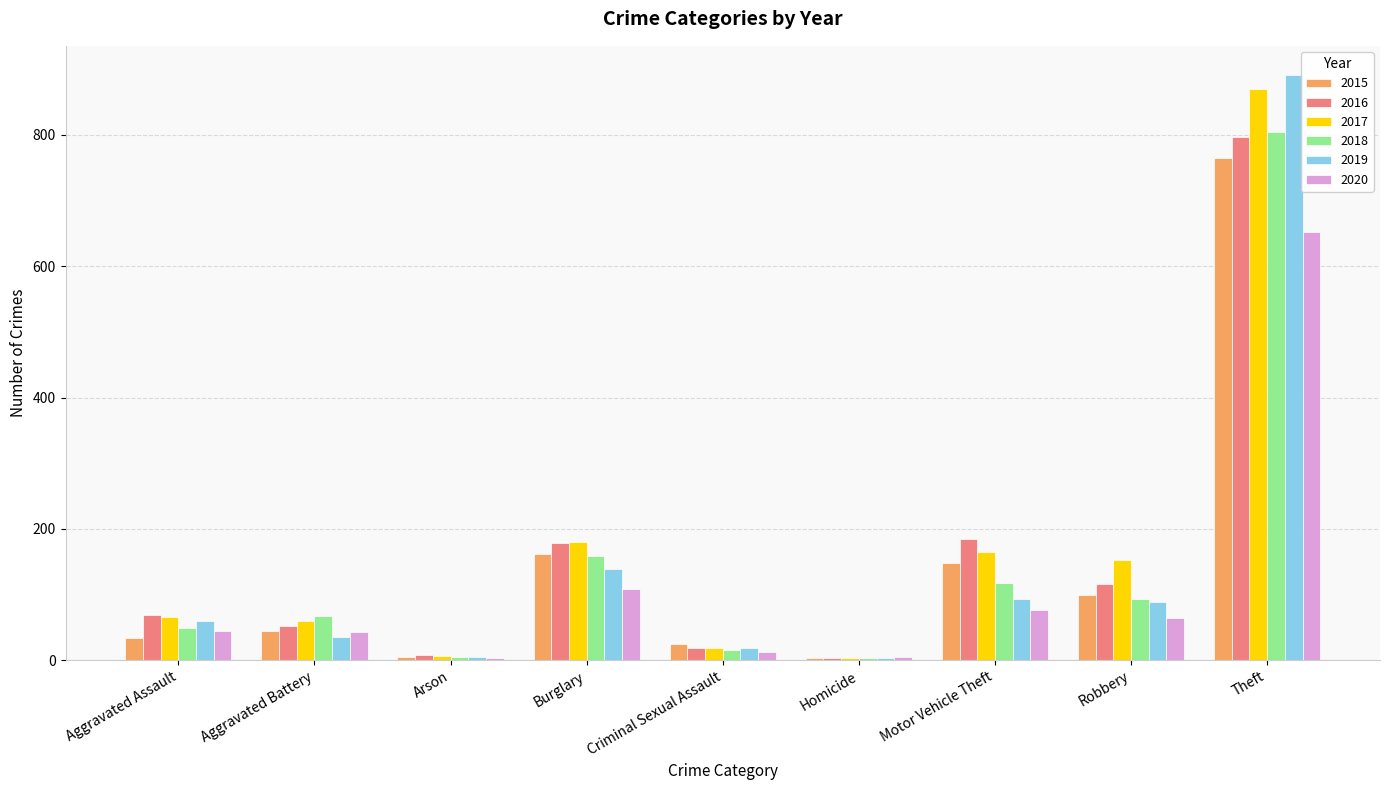

How many groups of bars are there?

9